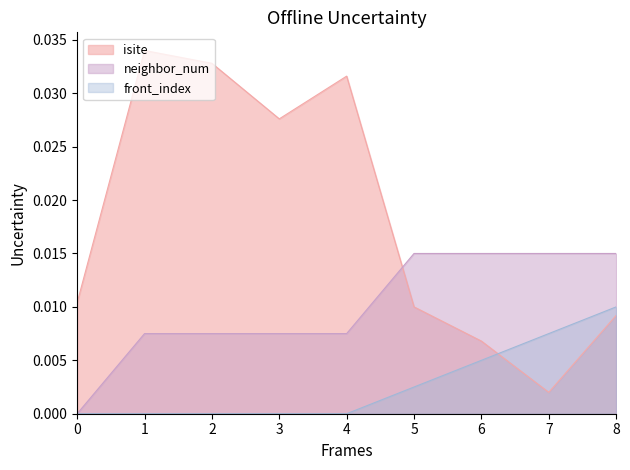

At which label is isite closest to 0?

7